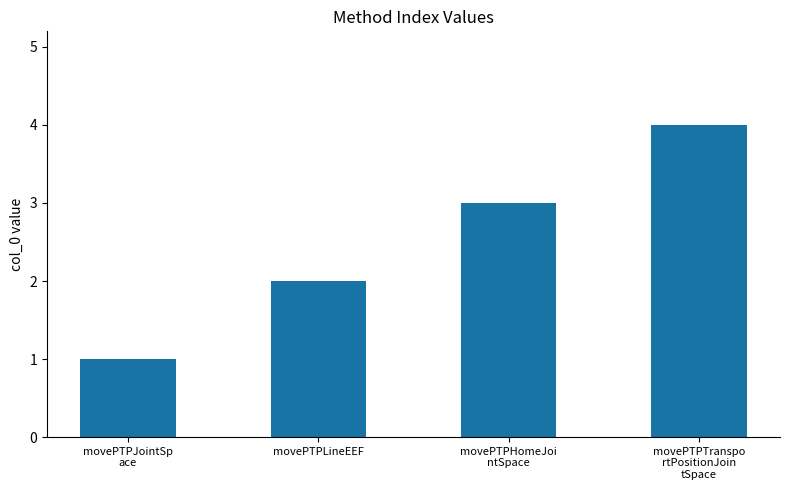

At which label is the value closest to 2?

movePTPLineEEF